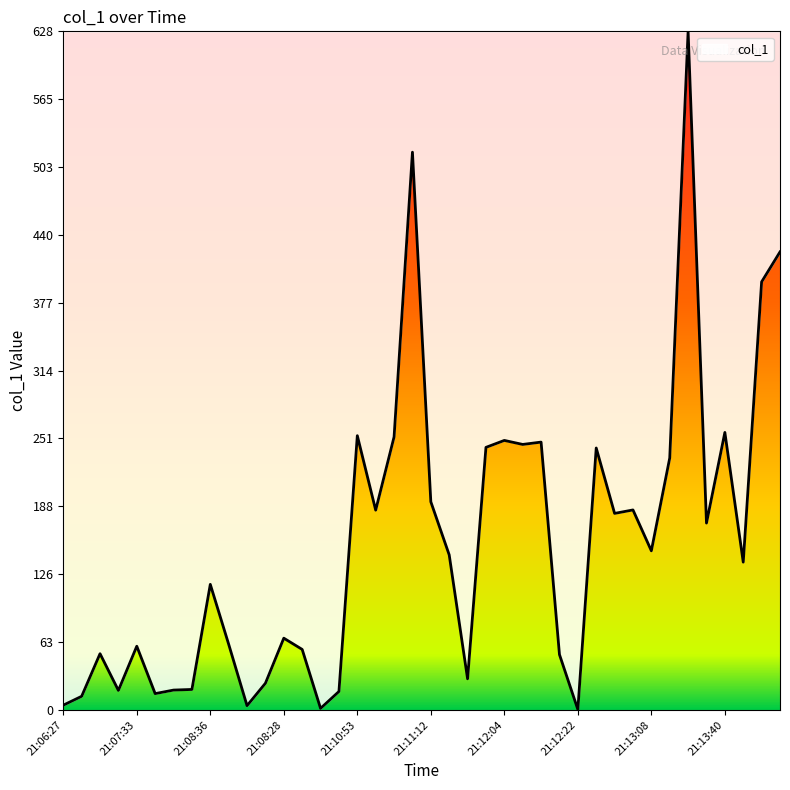

What is the difference between the maximum and minimum values?

627.7